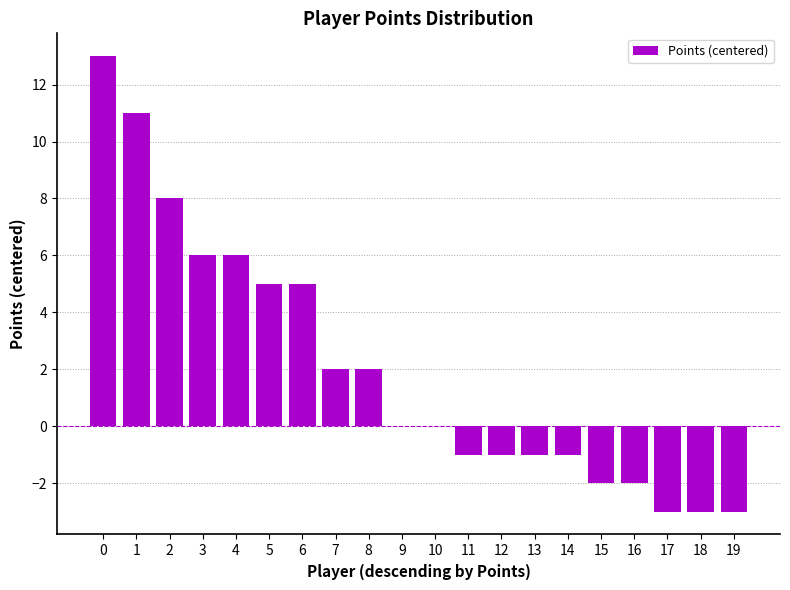

Reading left to right, list all the values displayed in this chart.

13	11	8	6	6	5	5	2	2	0	0	-1	-1	-1	-1	-2	-2	-3	-3	-3